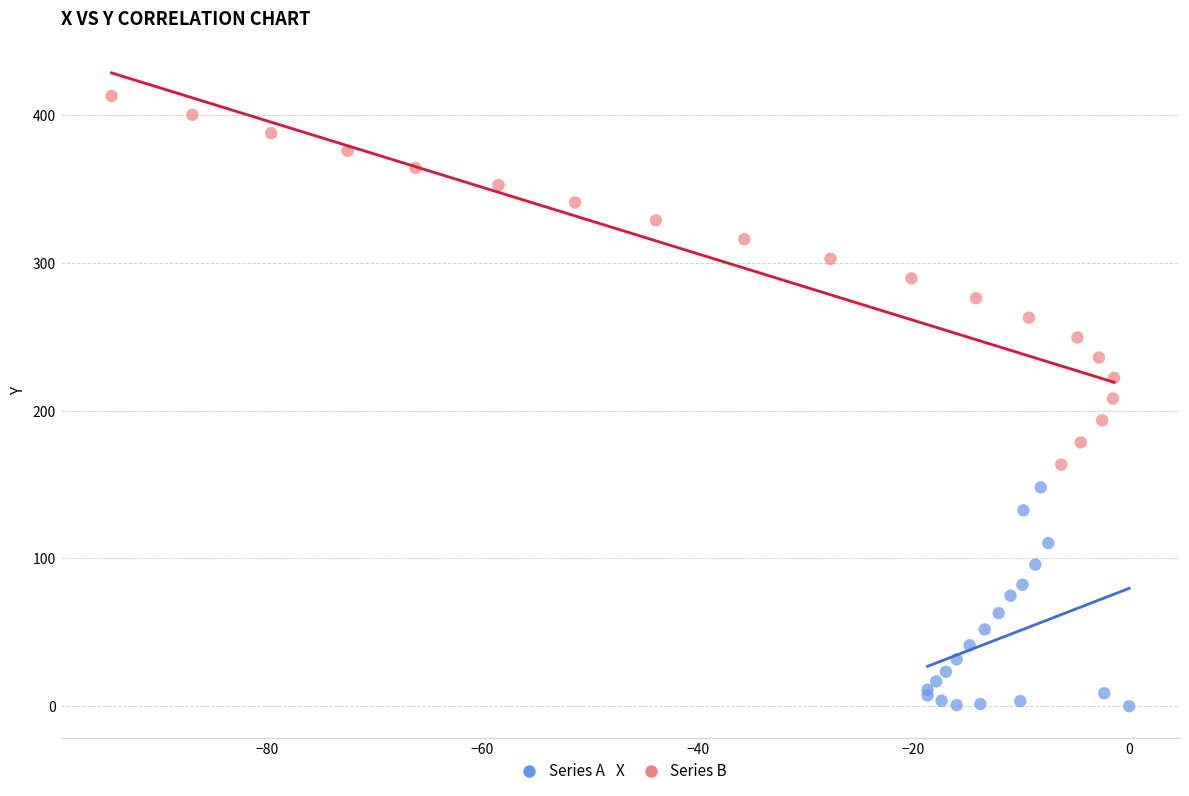

Which series reaches the minimum Y coordinate?

Series A